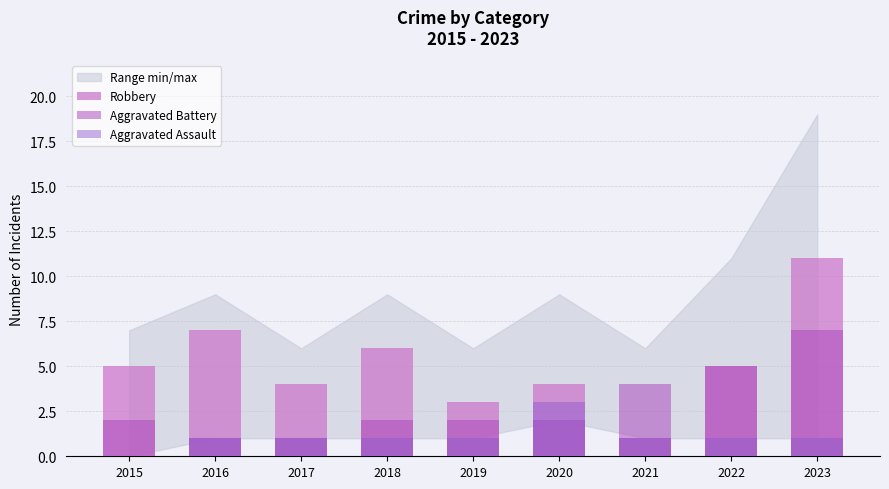

What is the difference between the second highest and minimum values in the Robbery series?

6